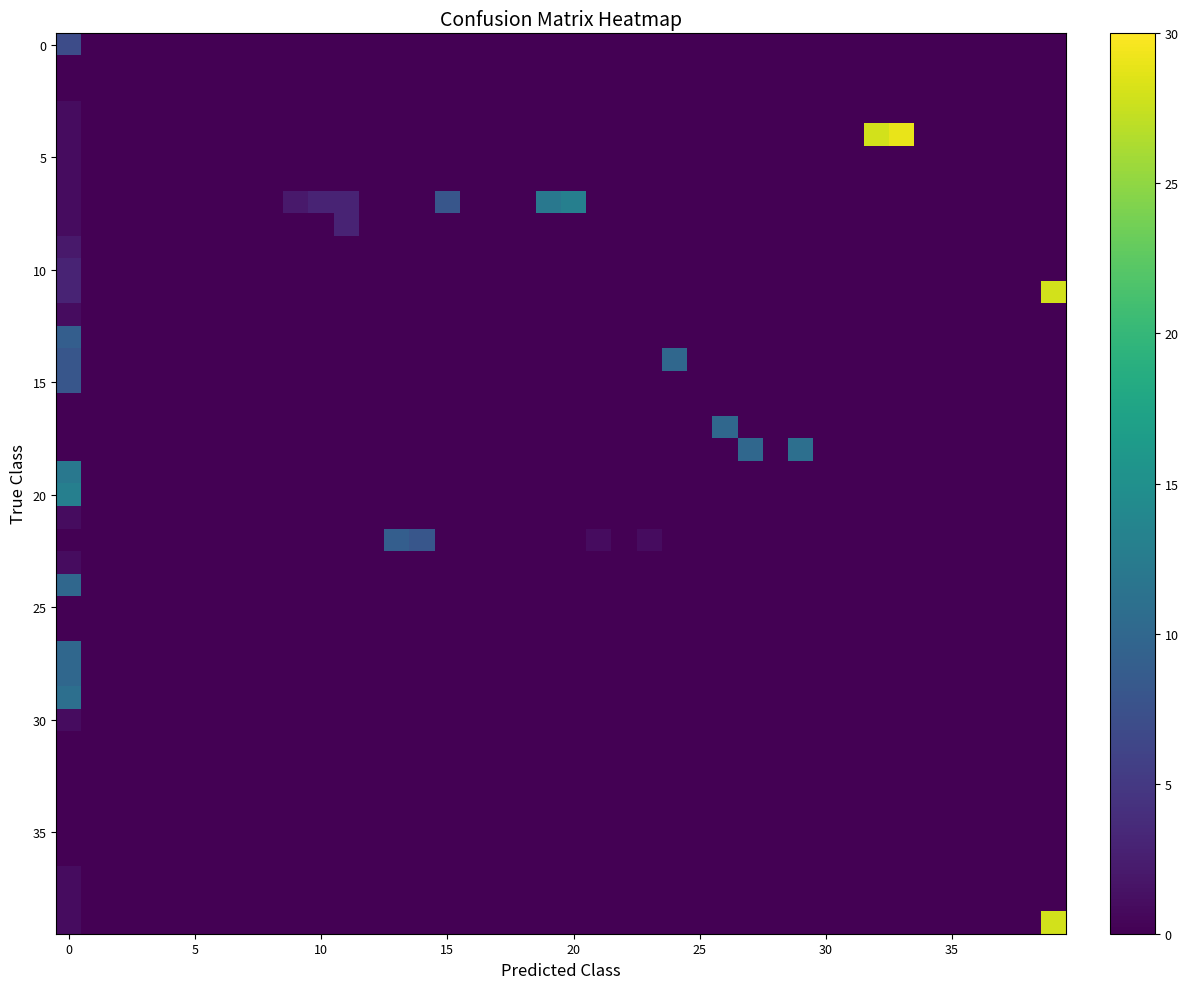

How many categories are shown in the chart?

40